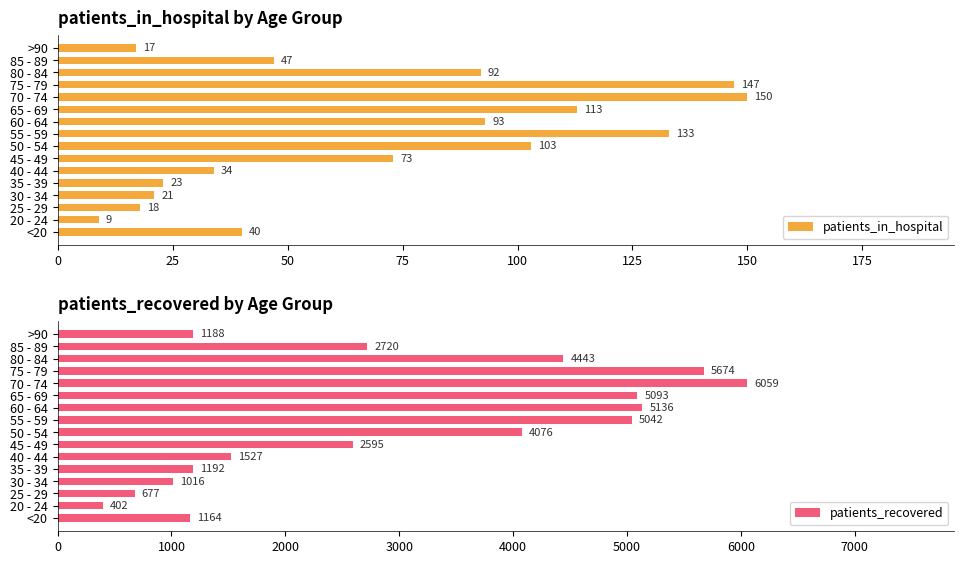

Reading right to left, what are all the values shown in this chart?

patients_in_hospital: 17	47	92	147	150	113	93	133	103	73	34	23	21	18	9	40
patients_recovered: 1188	2720	4443	5674	6059	5093	5136	5042	4076	2595	1527	1192	1016	677	402	1164